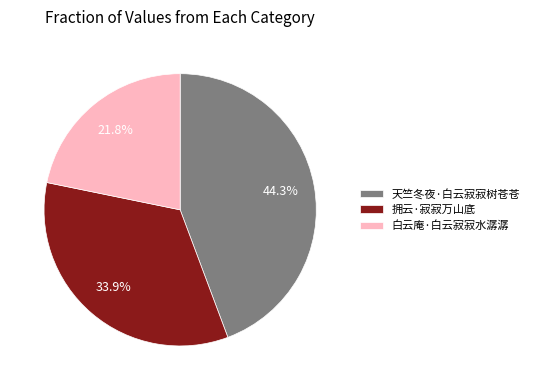

Count the number of slices in the pie.

3